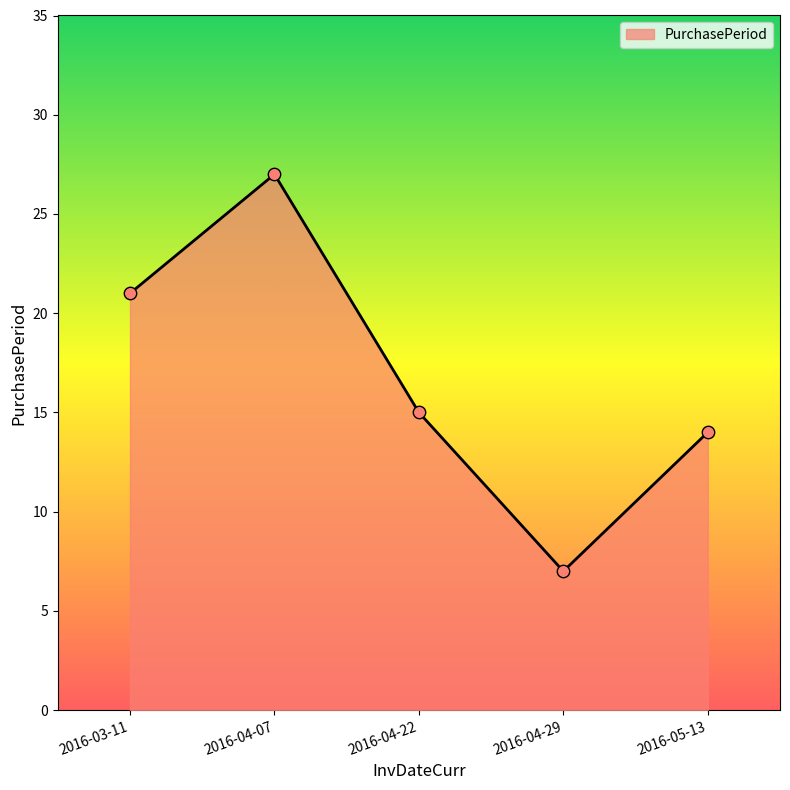

What is the ratio of the value at 2016-05-13 to the value at 2016-04-22?

0.9